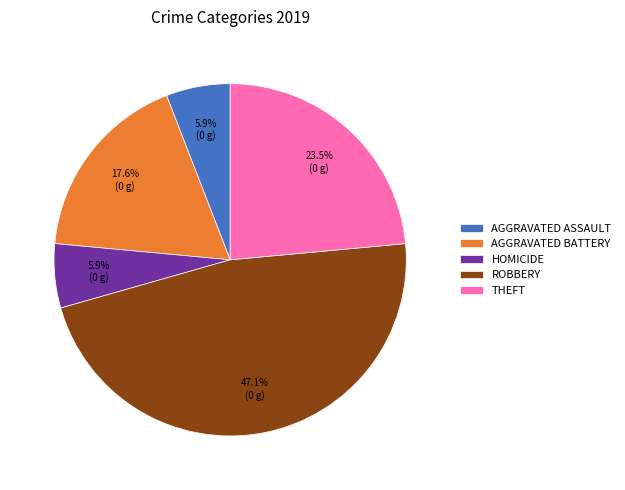

Does any single category account for the majority?

No